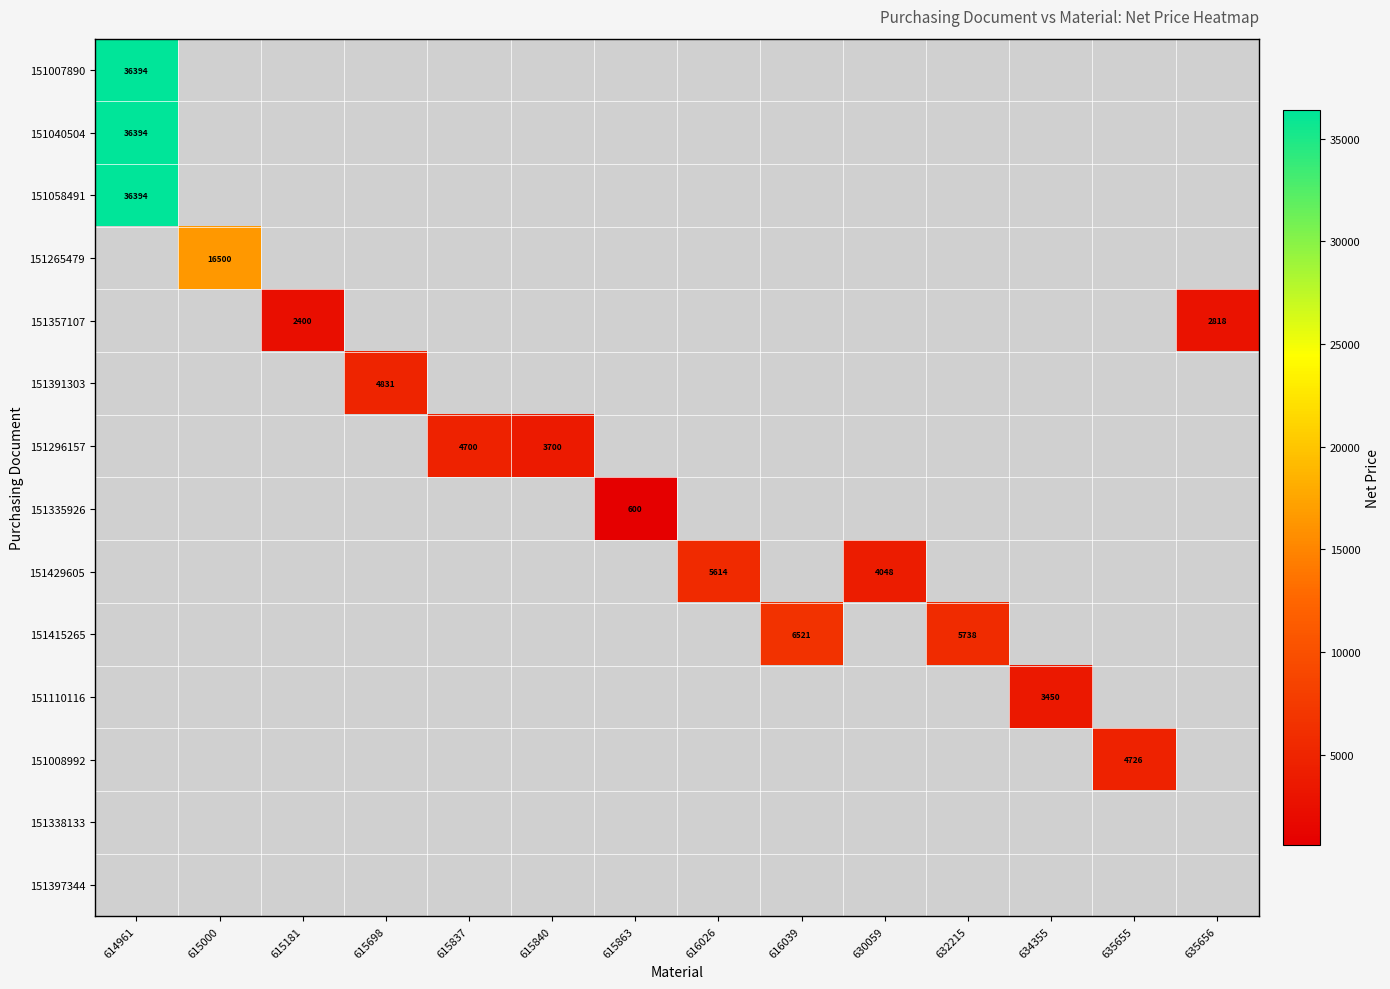

How many series are shown in this chart?

14